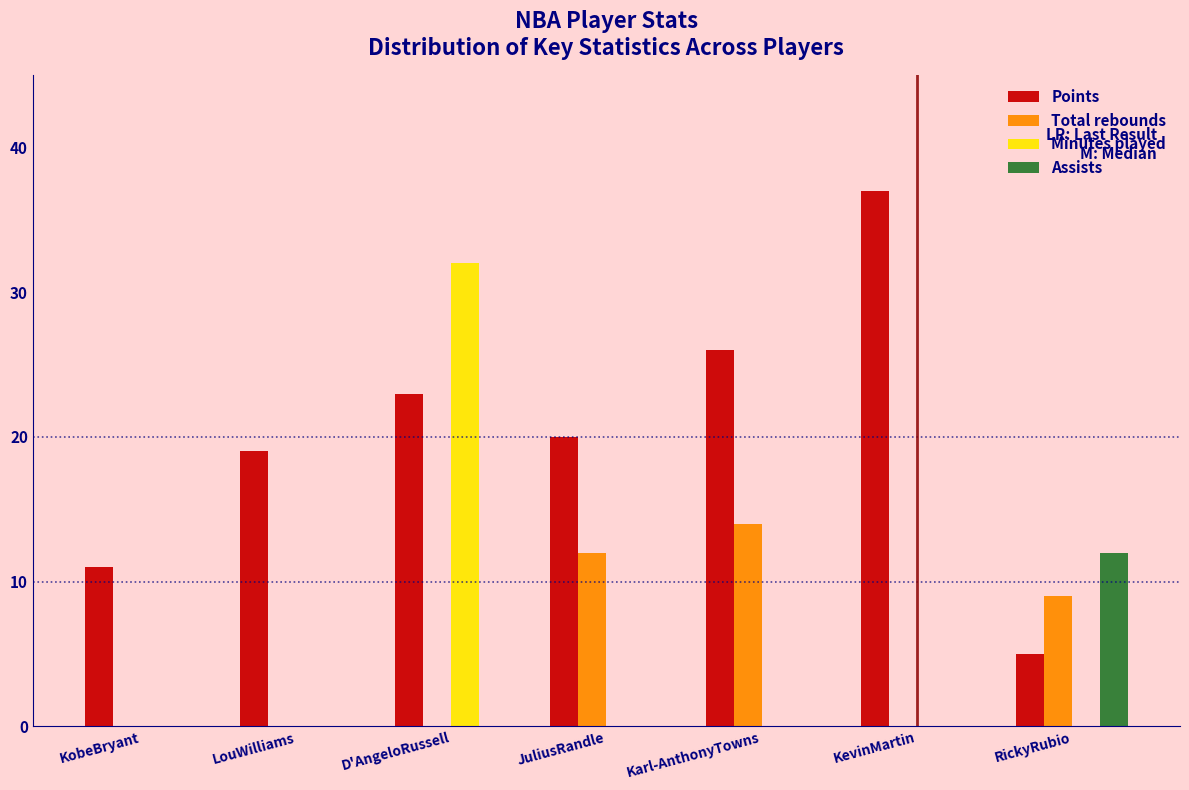

What is the sum of the Minutes played values at D'AngeloRussell and Karl-AnthonyTowns?

32